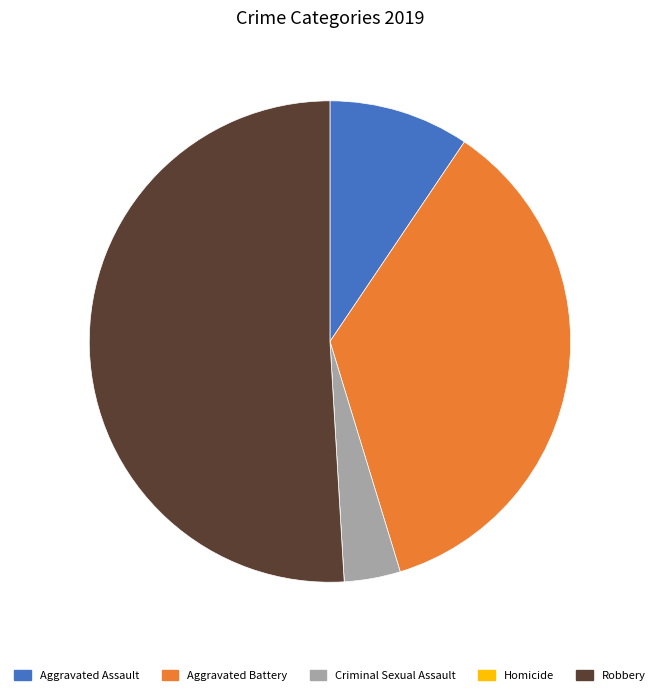

Is it true that Aggravated Assault is 9% of the pie?

True